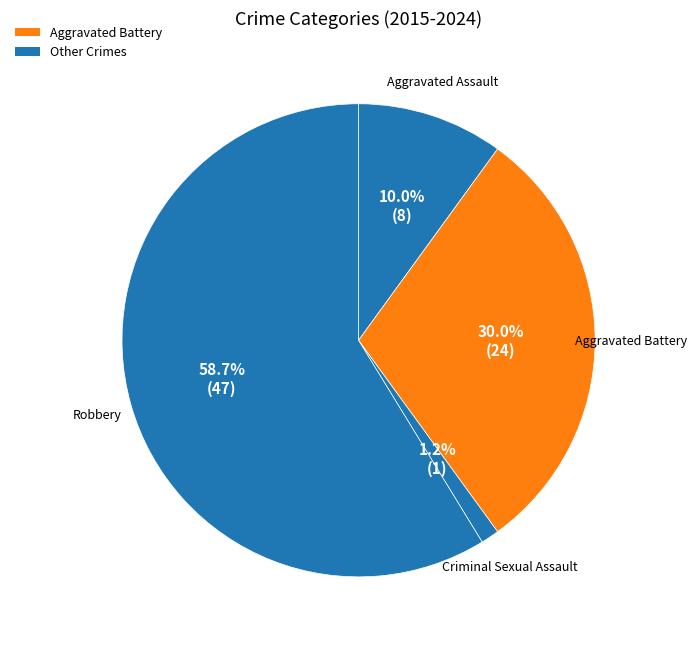

Which slice is the largest?

Robbery